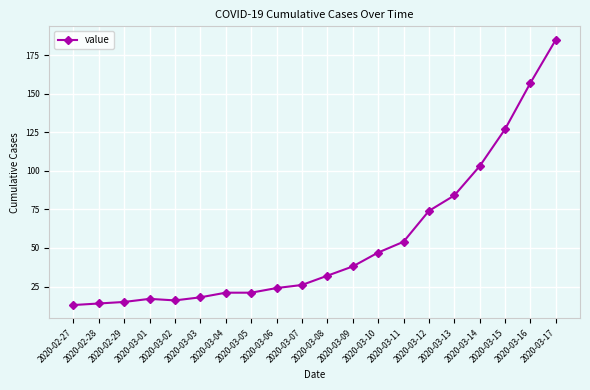

What is the smallest value displayed?

13